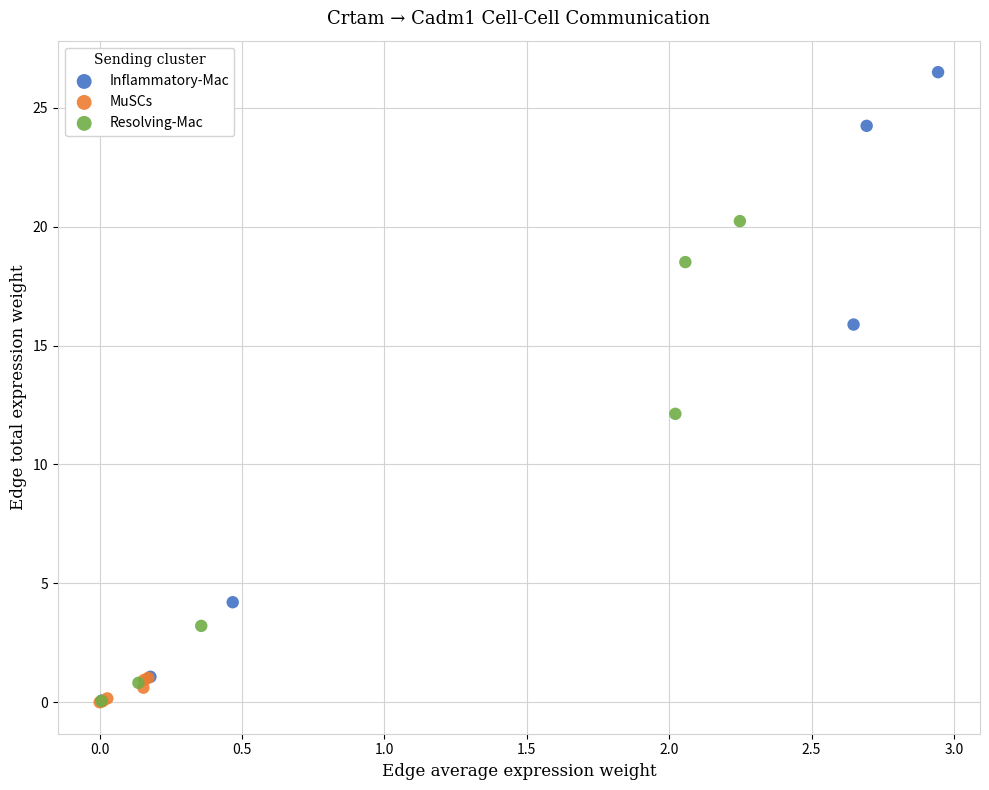

Which series has the largest Y range (max minus min)?

Inflammatory-Mac